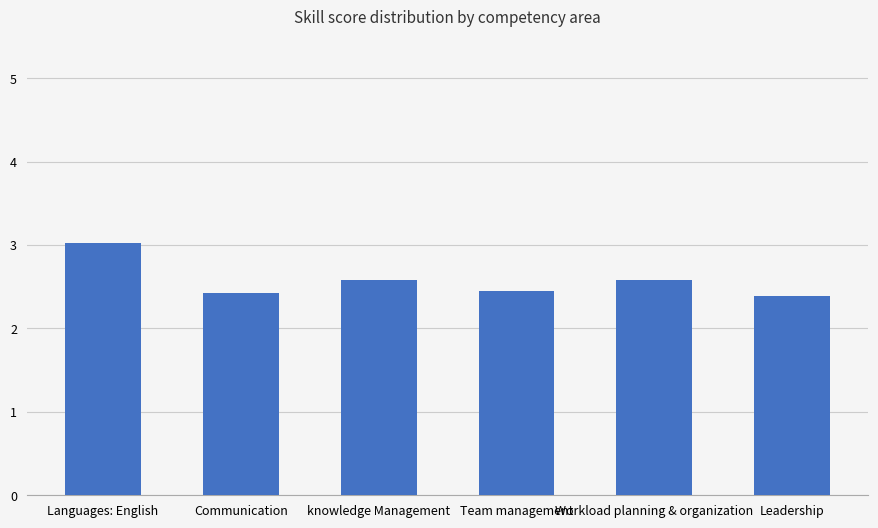

Between Leadership and Languages: English, which is larger?

Languages: English